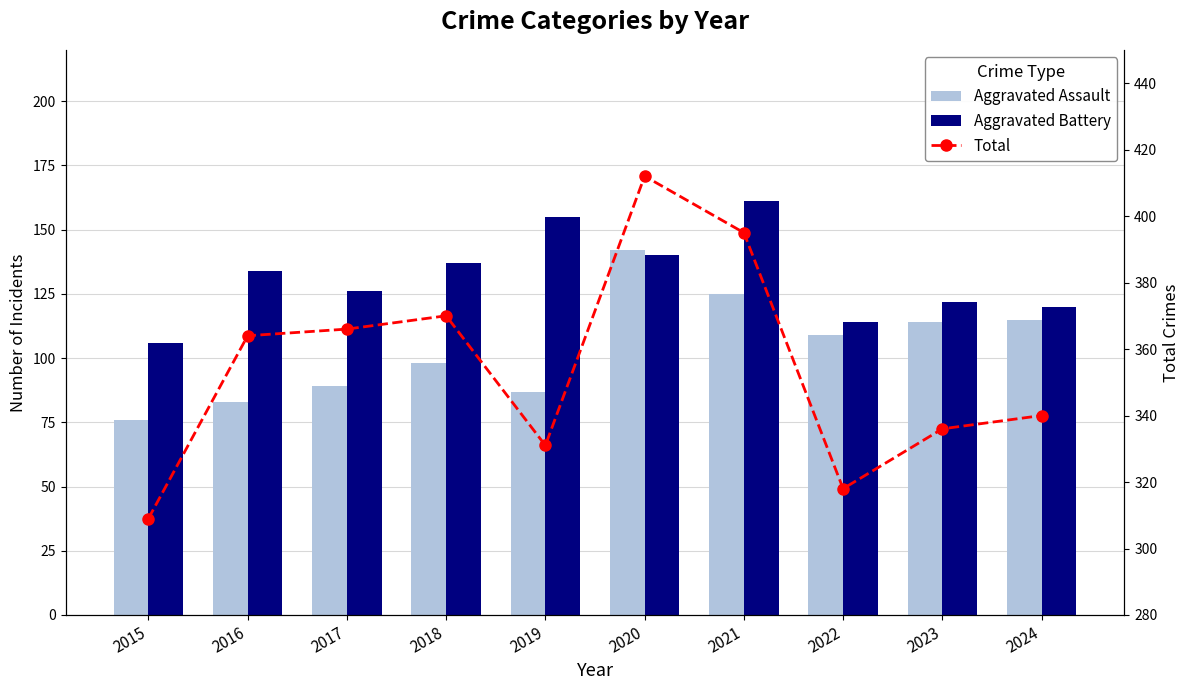

At which category is the sum across all series the highest?

2020